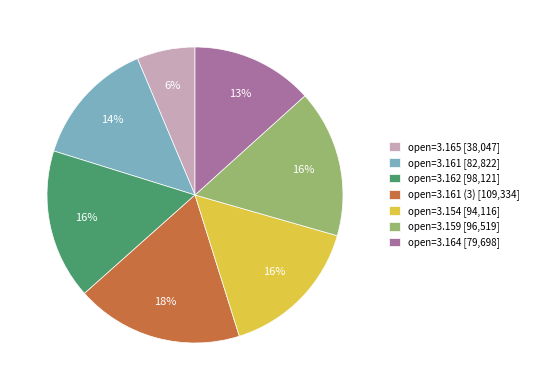

Which slice is the smallest?

open=3.165 [38,047]